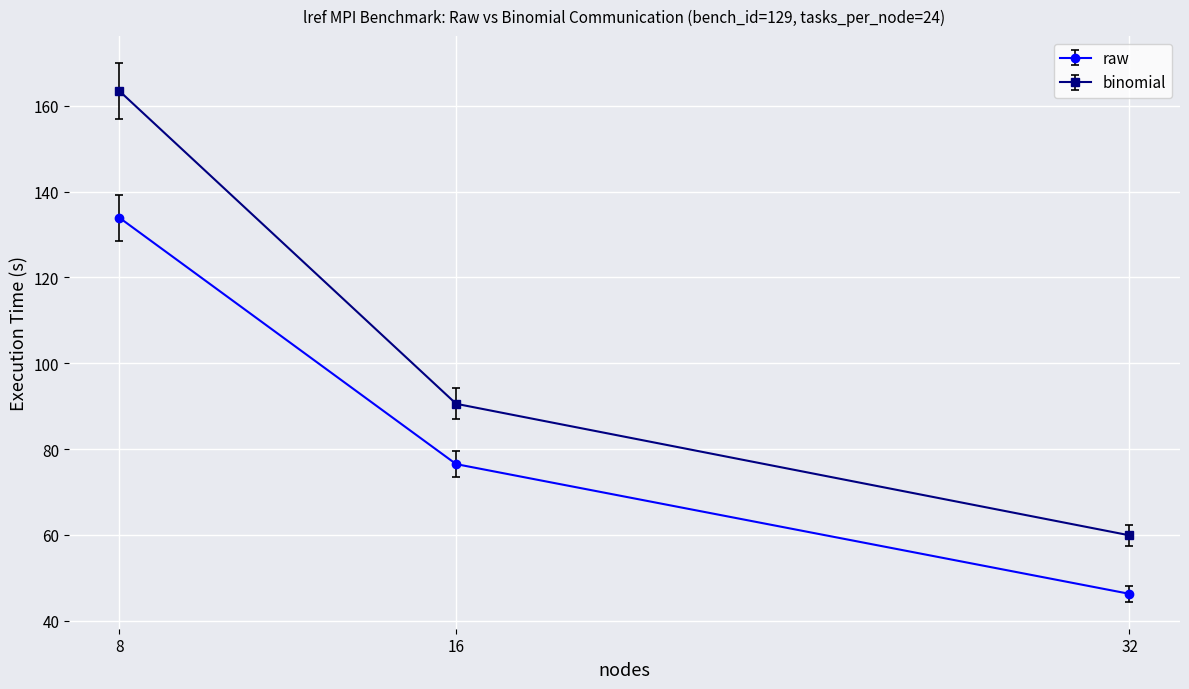

What is the difference between the maximum and minimum values in the raw series?

87.6